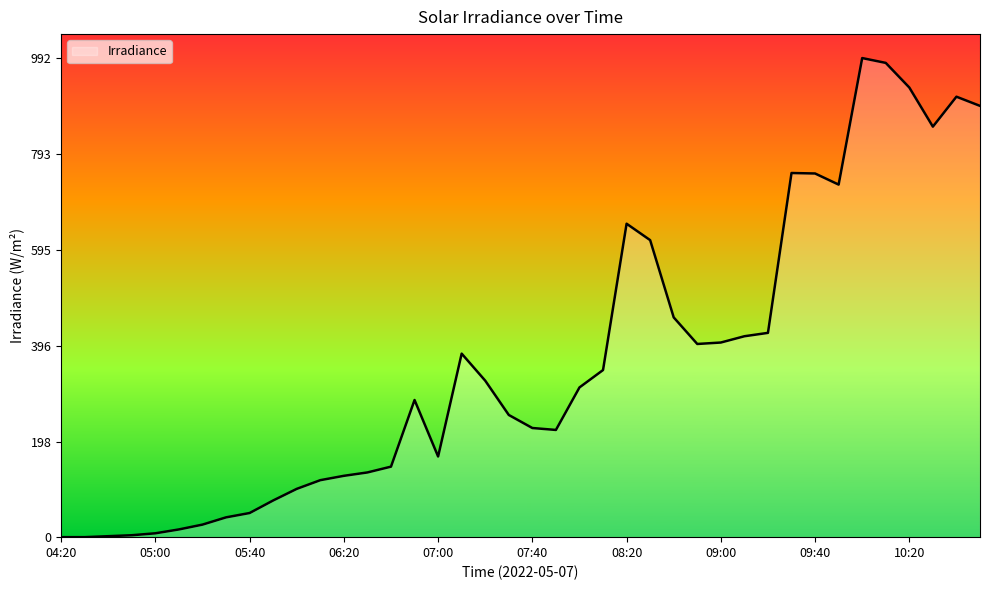

What is the greatest value displayed?

992